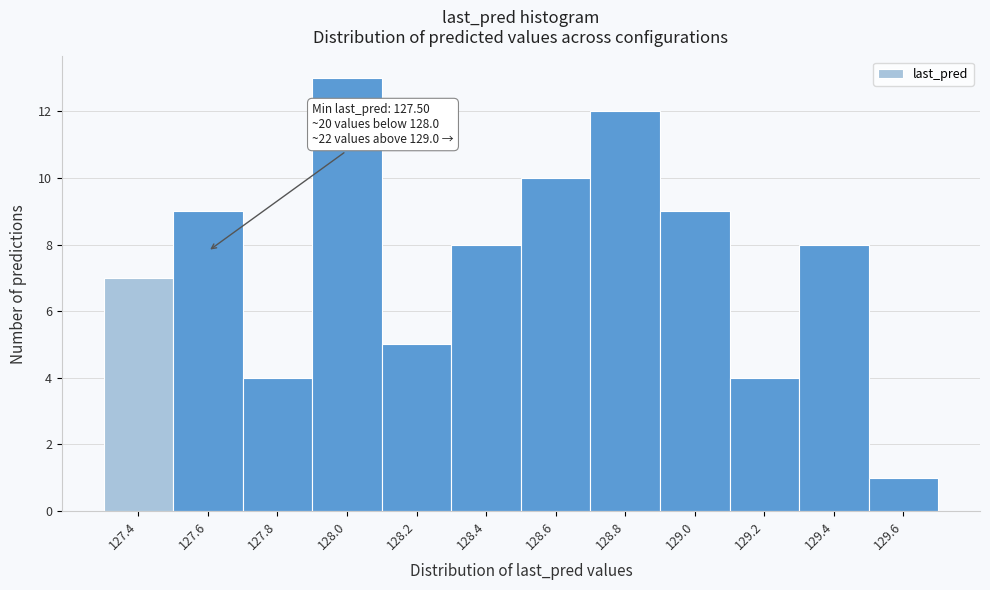

Reading left to right, list all the values displayed in this chart.

127.4=7	127.6=9	127.8=4	128.0=13	128.2=5	128.4=8	128.6=10	128.8=12	129.0=9	129.2=4	129.4=8	129.6=1